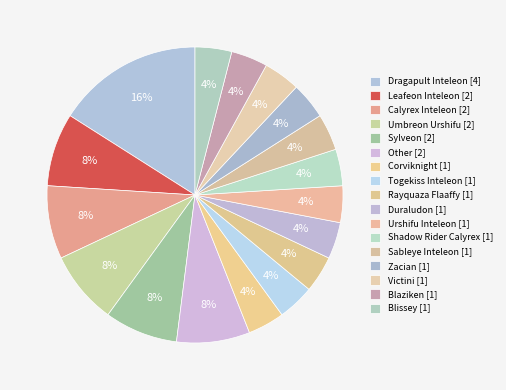

True or false: Sableye Inteleon accounts for 4% of the total.

True